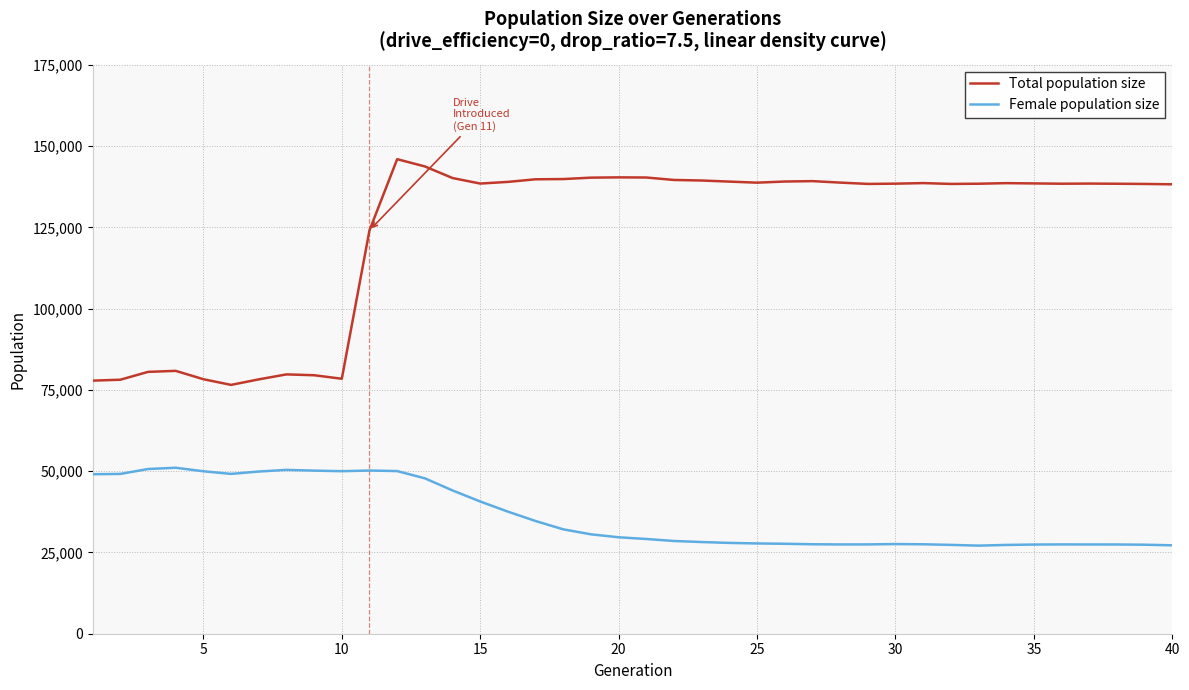

What is the difference between the maximum and minimum values in the Female population size series?

23955